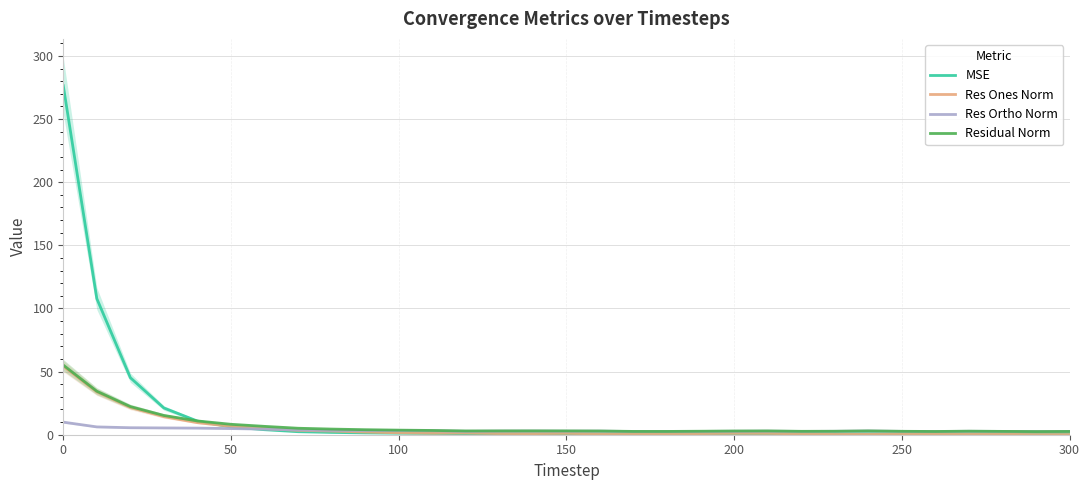

How many times do Res Ones Norm and MSE cross each other?

4